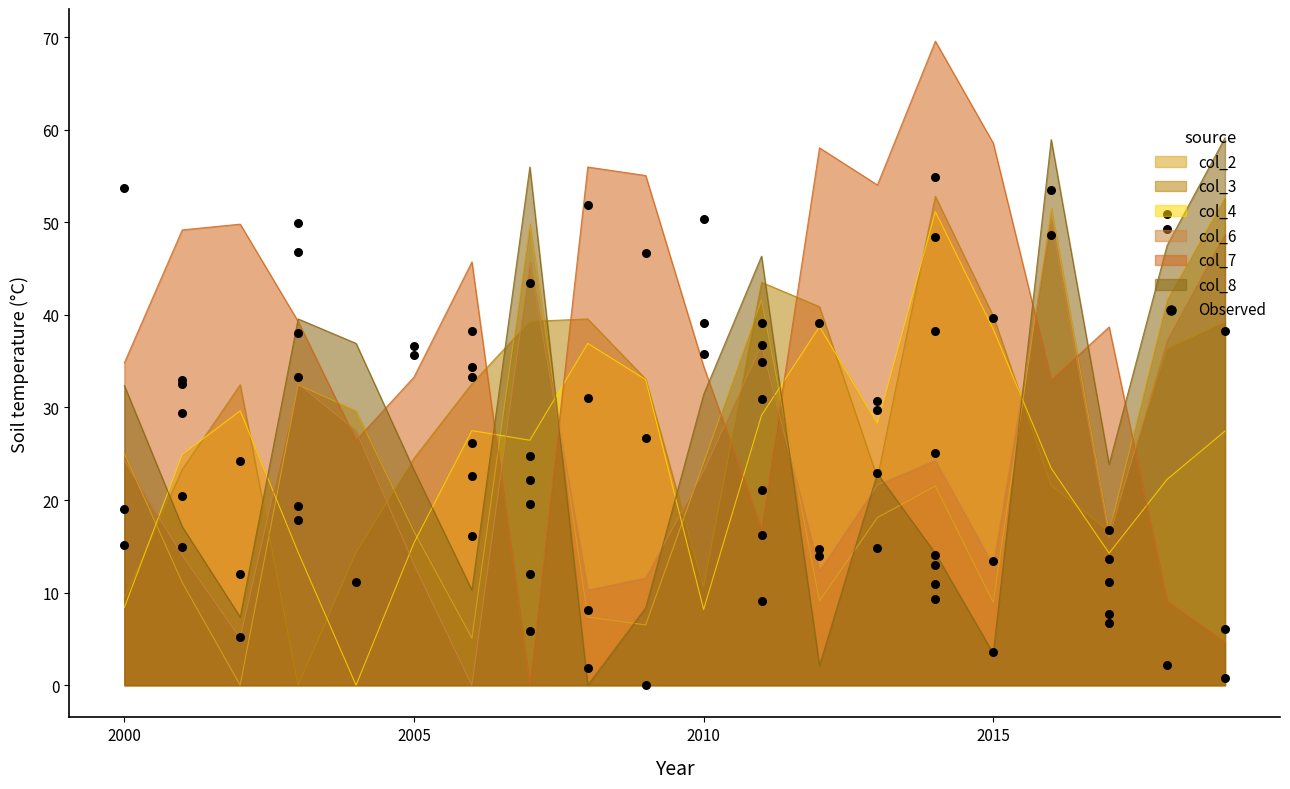

After their last crossing, which series has the higher values: col_2 or col_4?

col_2